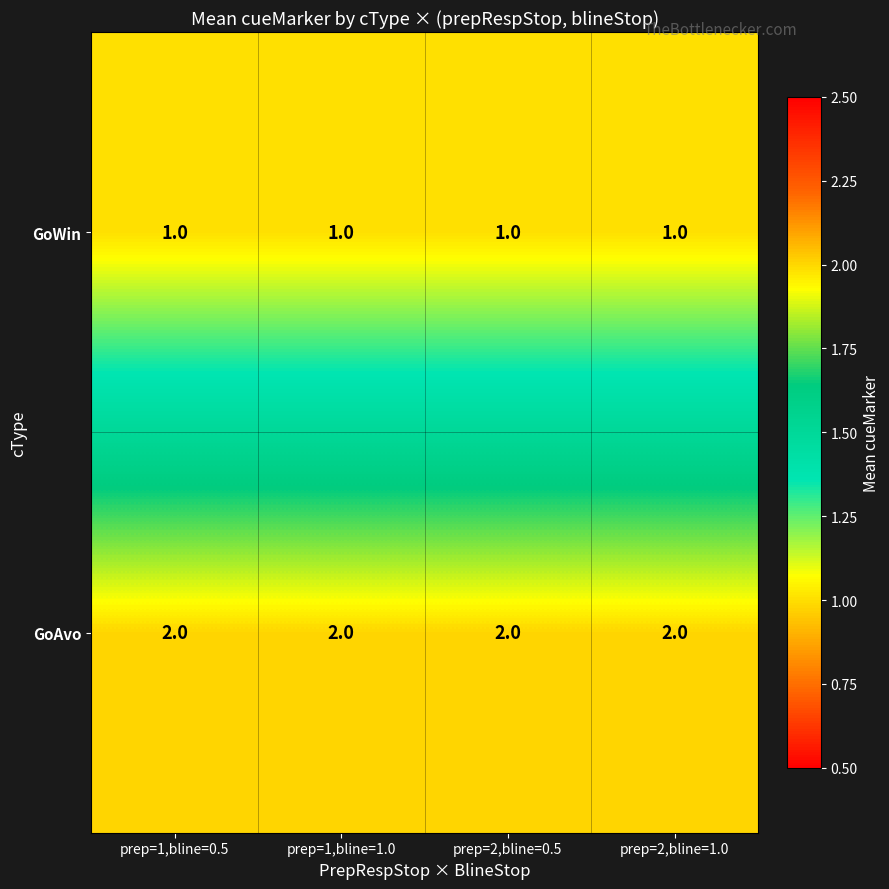

Rank the series at prep=1,bline=0.5 from lowest to highest value.

GoWin, GoAvo